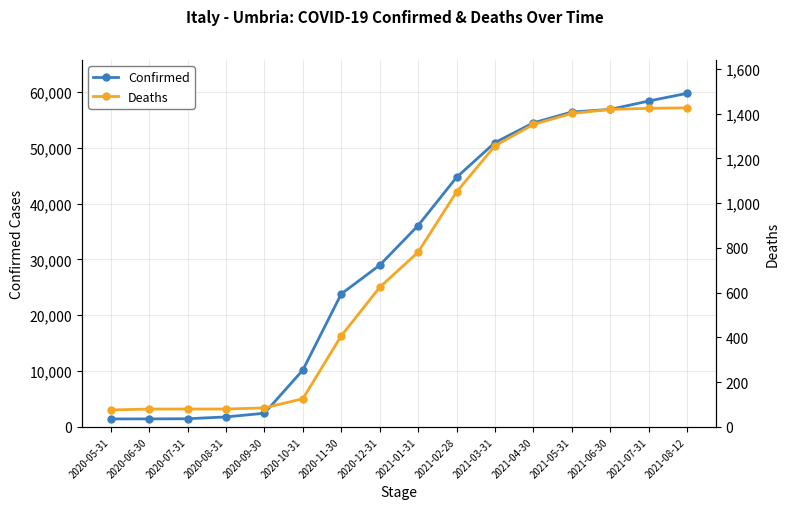

True or false: Confirmed and Deaths intersect in this chart.

False